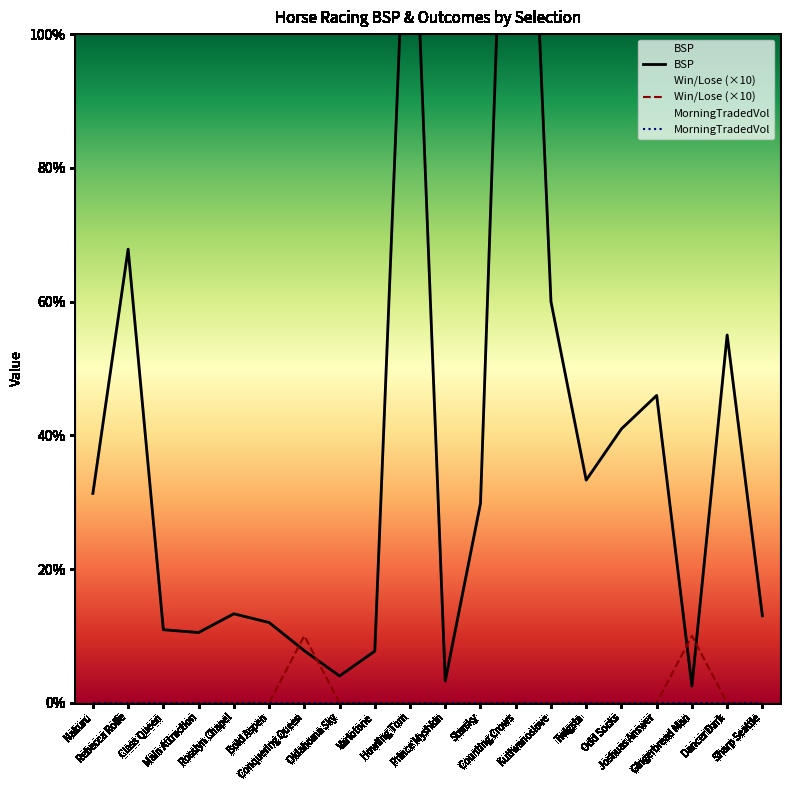

What is the maximum value shown in the chart?

182.9